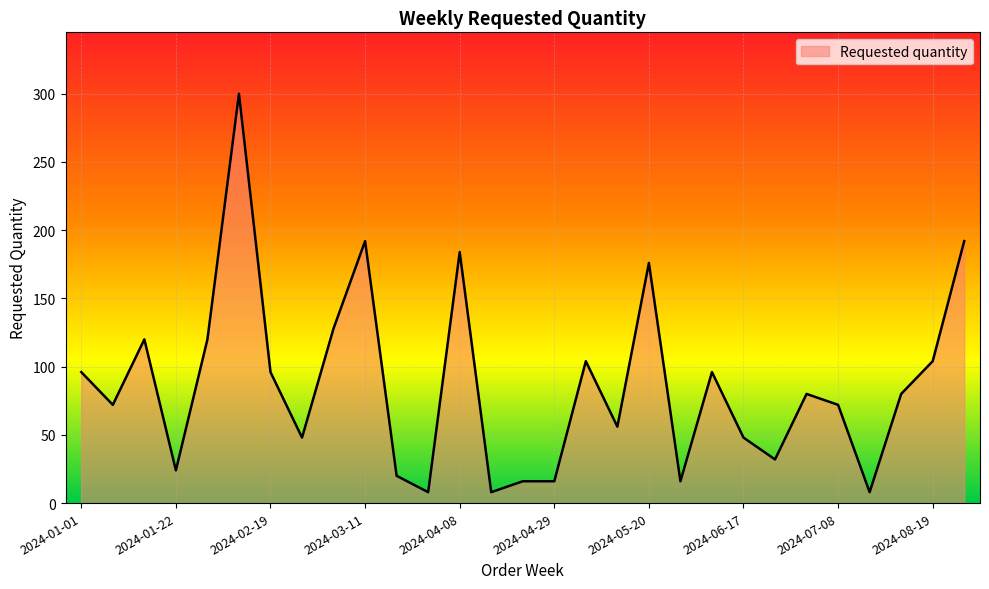

What is the minimum value shown in the chart?

8